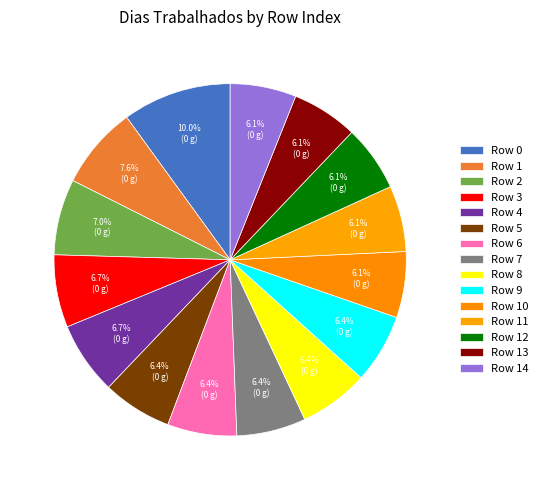

Which slice is the smallest?

10